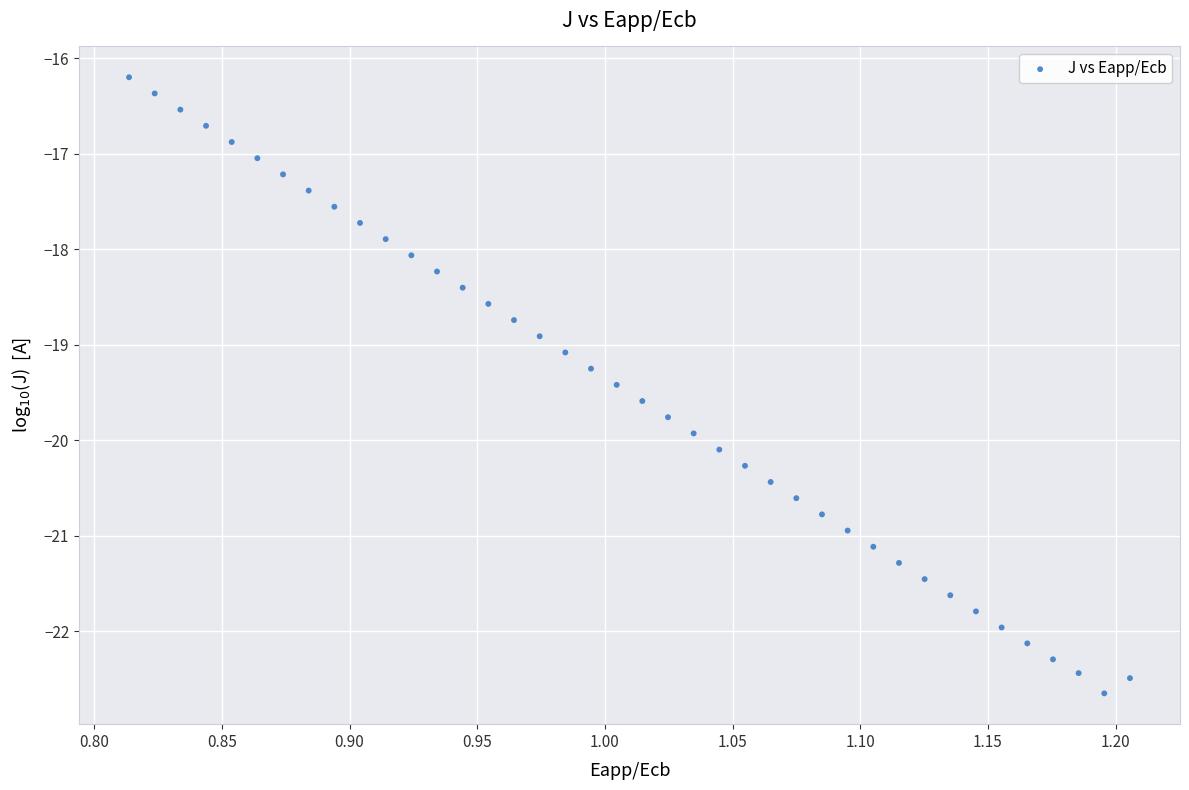

What is the range of X values (max minus min)?

0.4